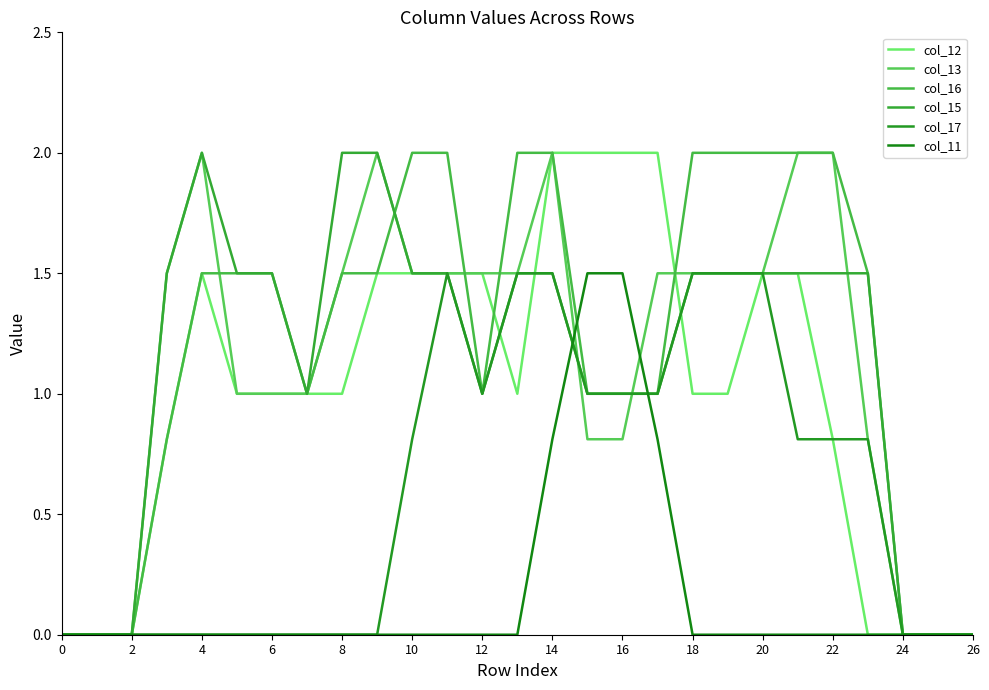

What are all the series names shown in the legend?

col_12, col_13, col_16, col_15, col_17, col_11